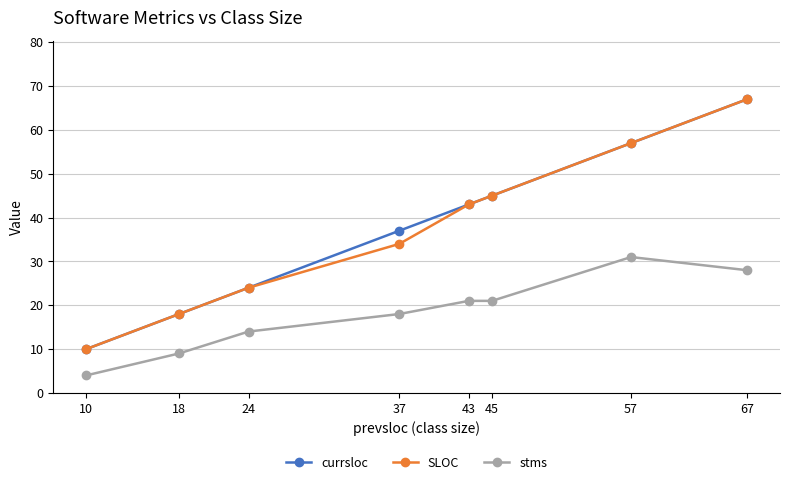

The stms series shows 9 at 18. True or false?

True